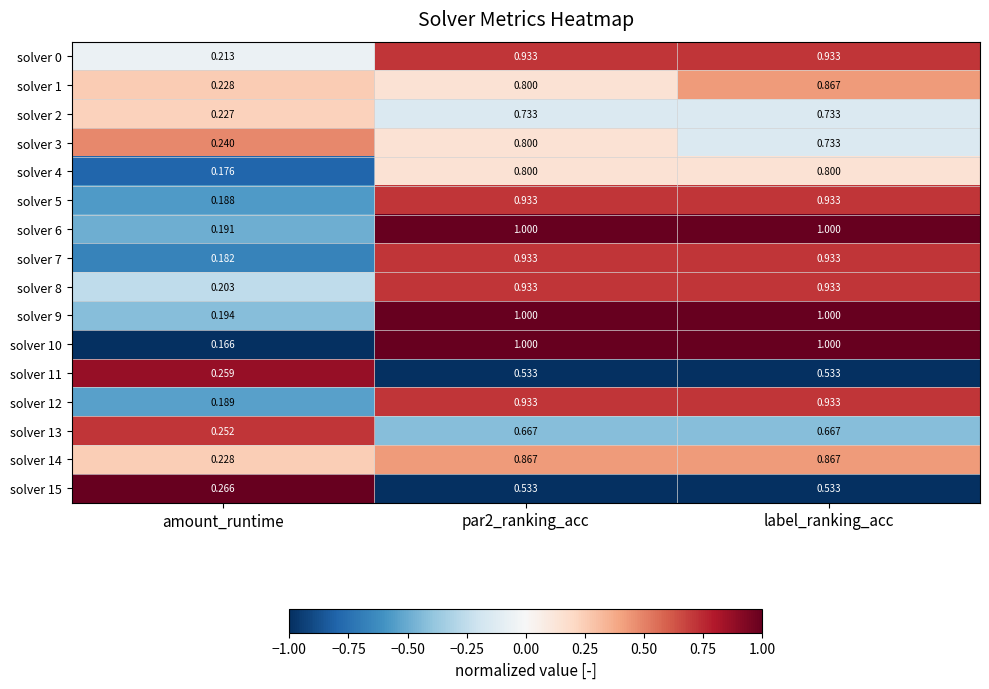

At which label does solver 12 reach its minimum?

amount_runtime